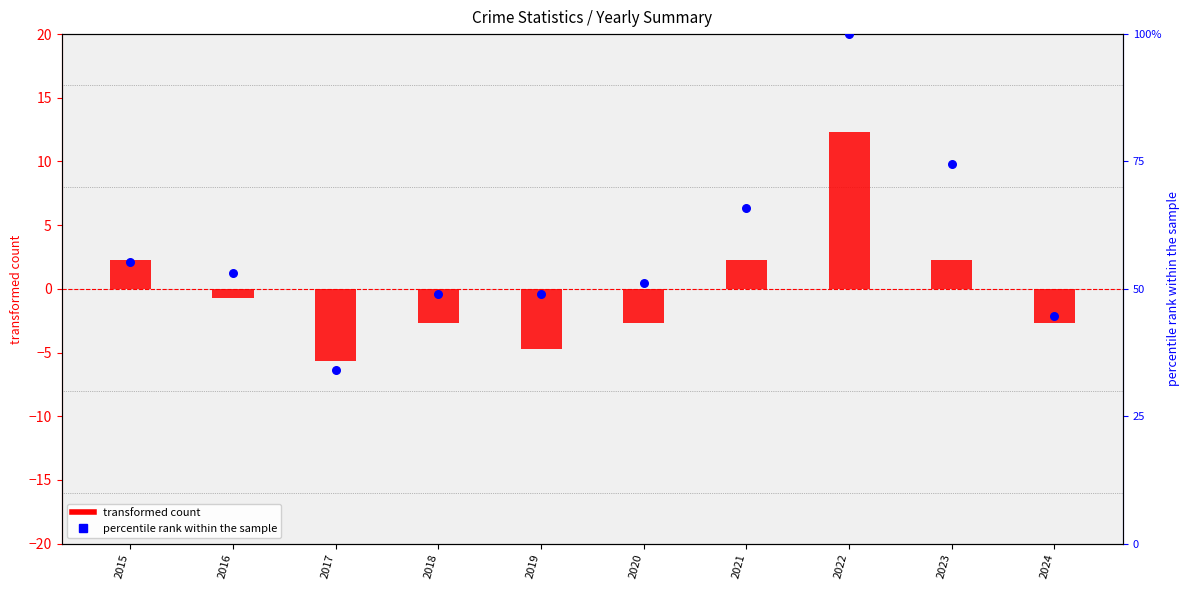

Which series contains the highest Y value?

Total (percentile rank)